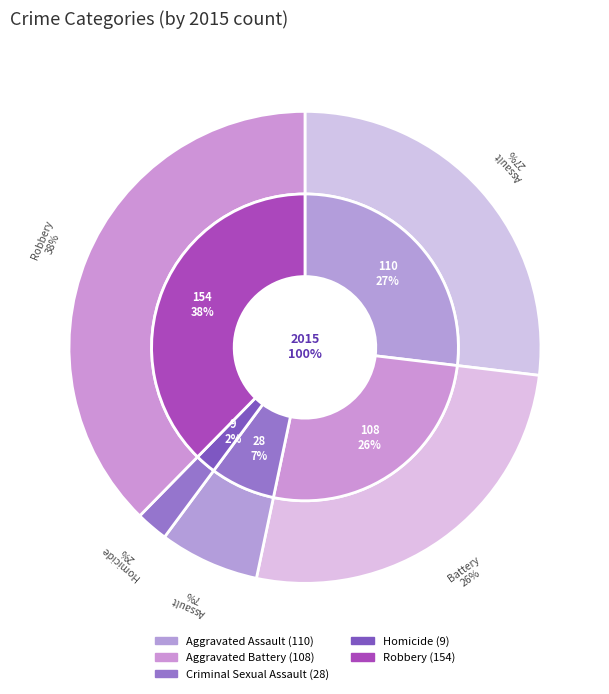

Which slice is the smallest?

Homicide